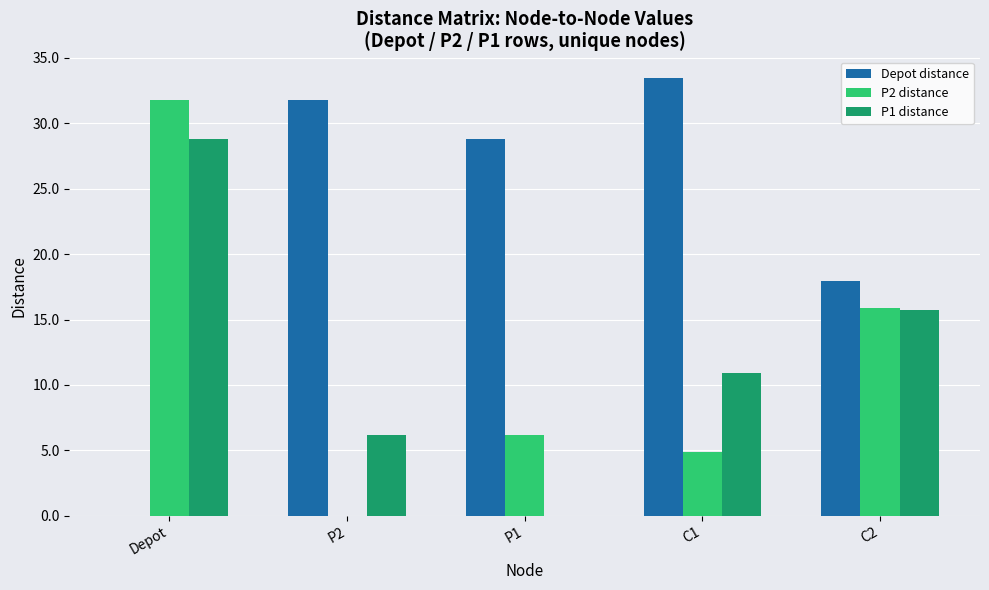

Between P1 and C2, which series saw the biggest shift?

P1 distance